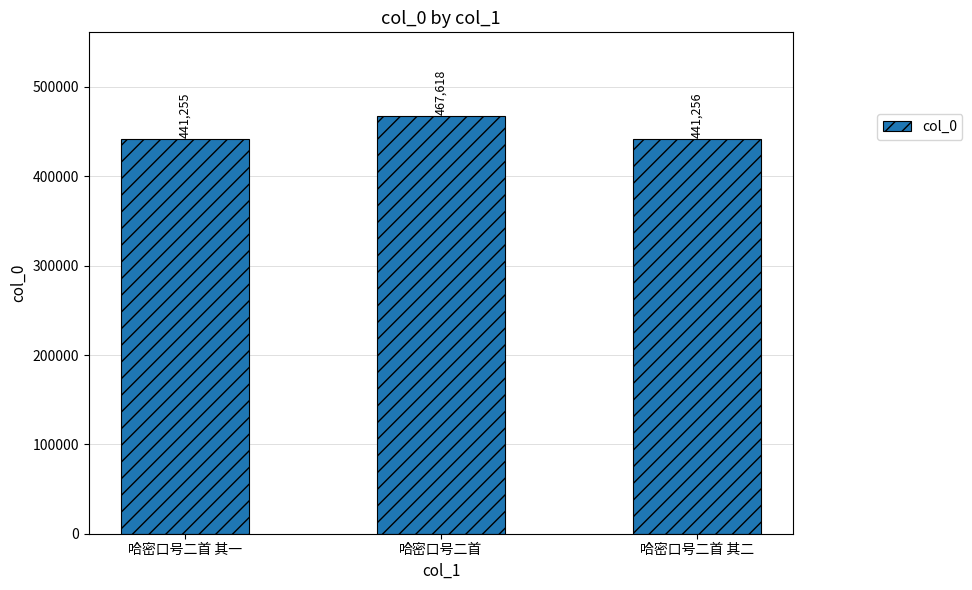

List the labels in order of value, smallest first.

哈密口号二首 其一, 哈密口号二首 其二, 哈密口号二首